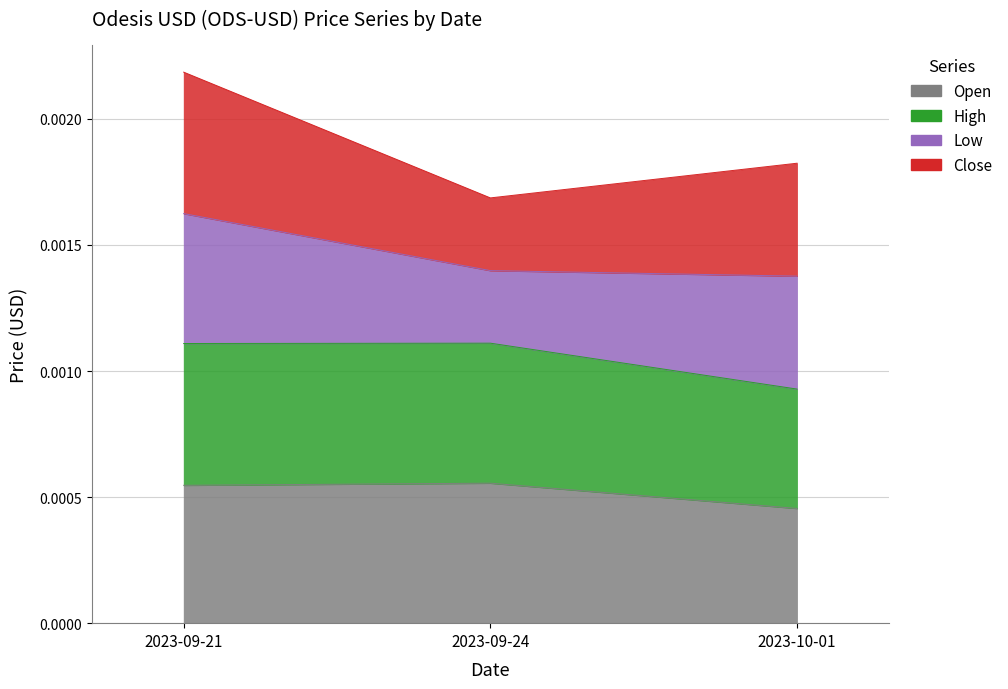

Is it true that High equals 0.0 at 2023-10-01?

False